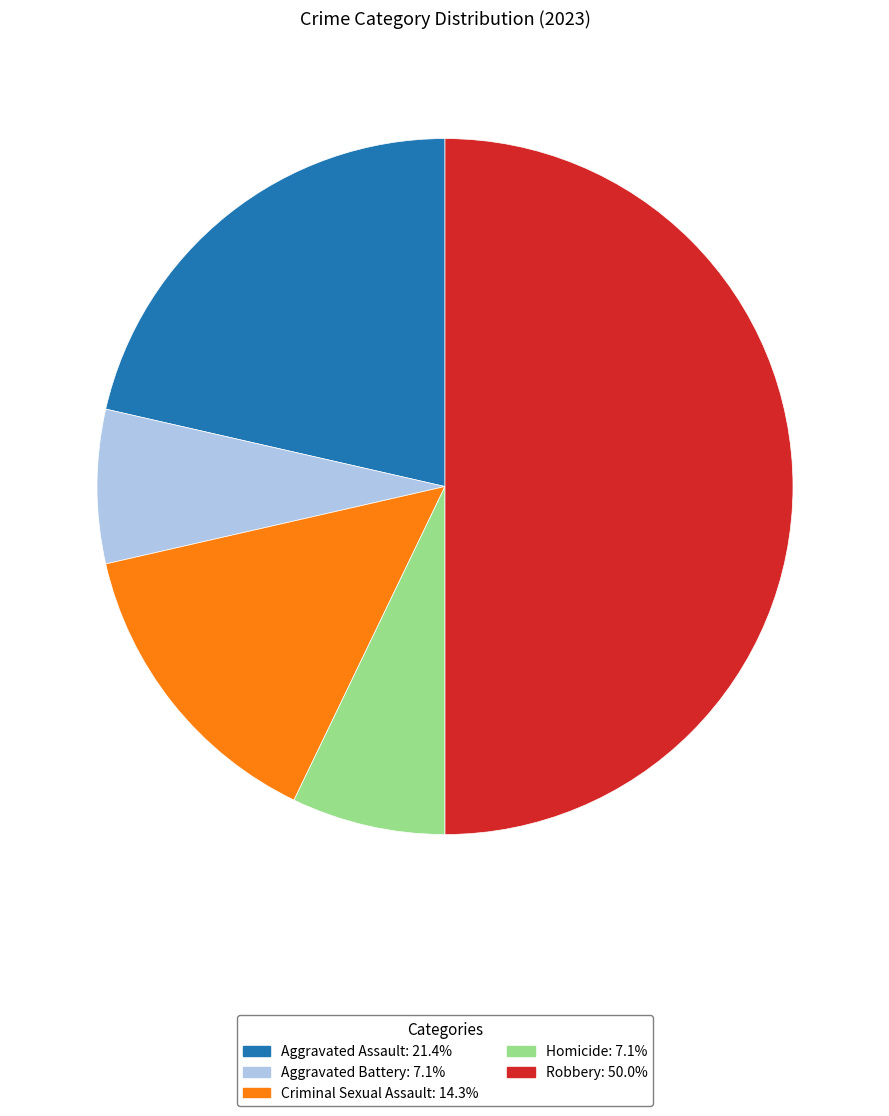

Is the sum of Aggravated Assault and Robbery greater than half?

Yes